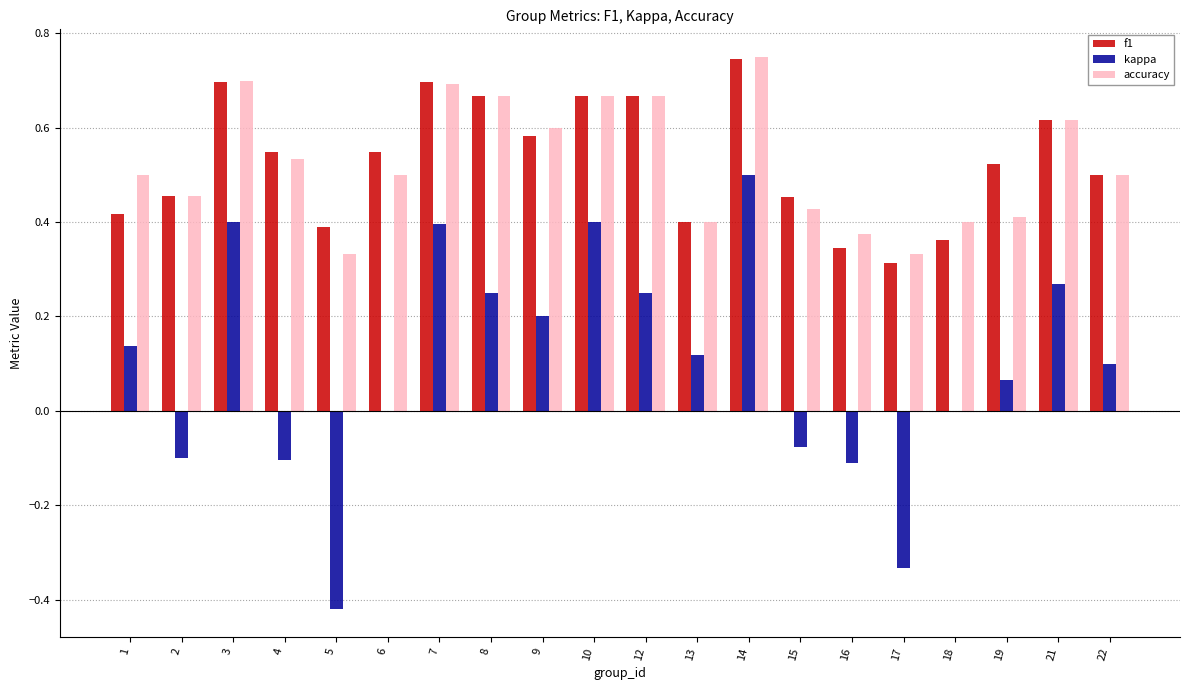

What is the sum of the f1 values at 16 and 14?

1.1